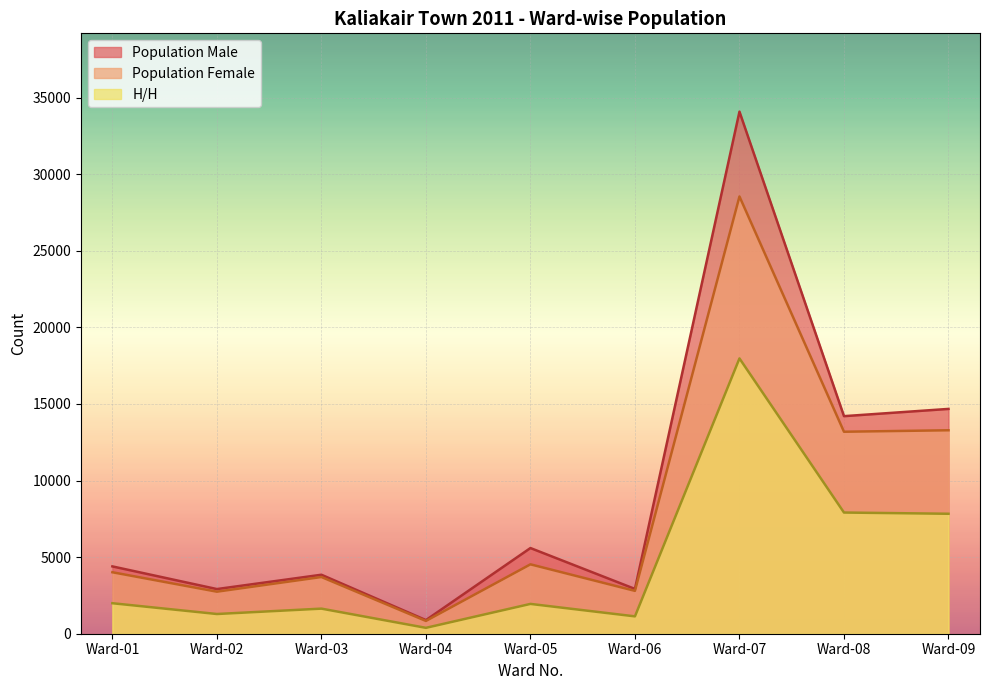

Between Ward-03 and Ward-06, which is larger?

Ward-03